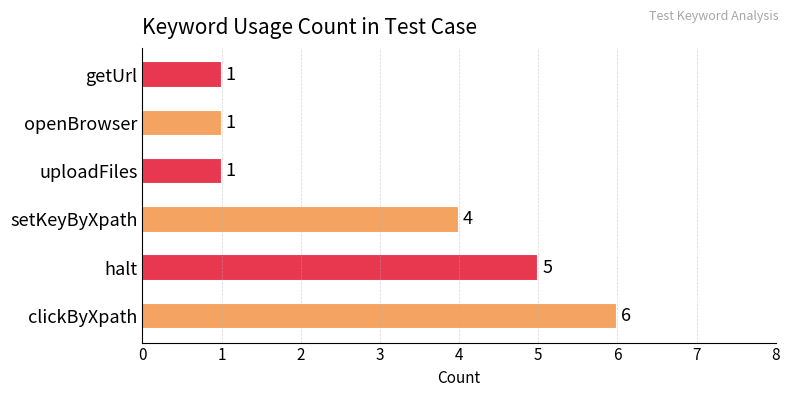

The chart shows a value of 1 at getUrl. True or false?

True